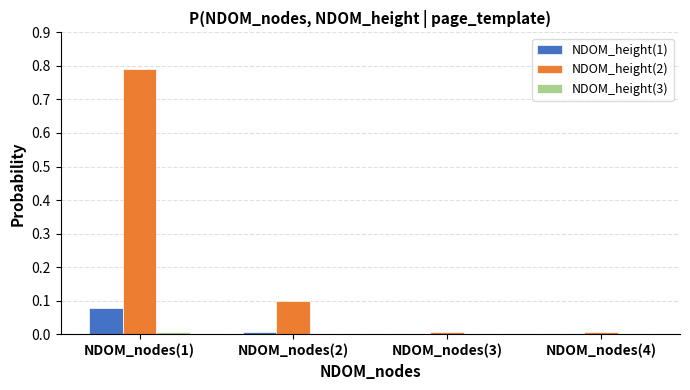

Which label corresponds to the largest value in the chart?

NDOM_nodes(1)